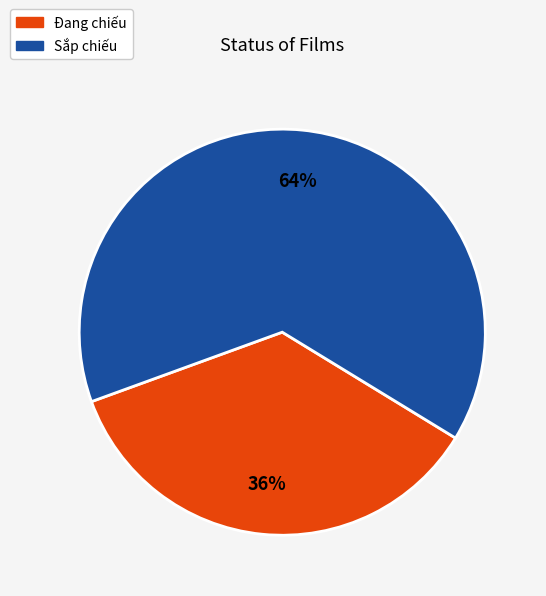

Approximately how many times larger is the value at Đang chiếu compared to Sắp chiếu?

0.6